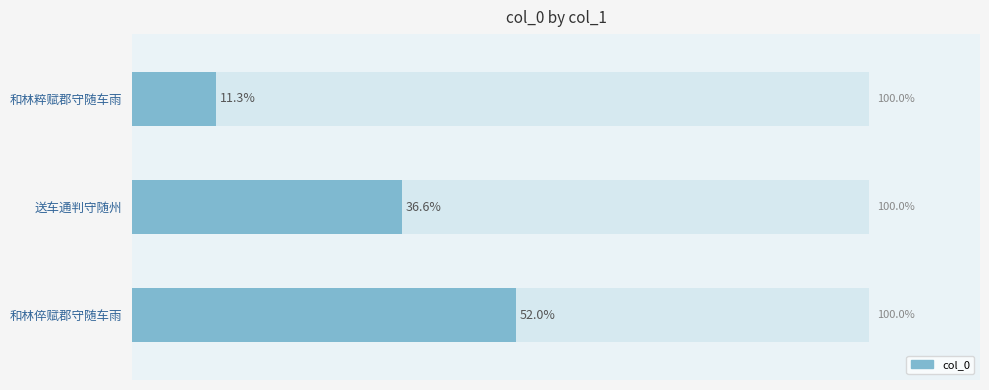

What is the ratio of the value at 和林倅赋郡守随车雨 to the value at 和林粹赋郡守随车雨?

4.6